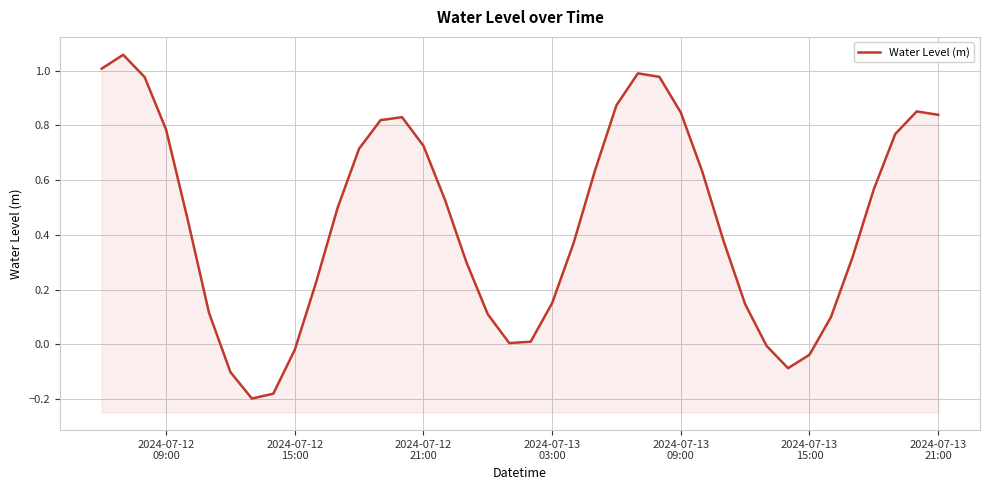

Does the chart display data point markers on the line(s)?

No